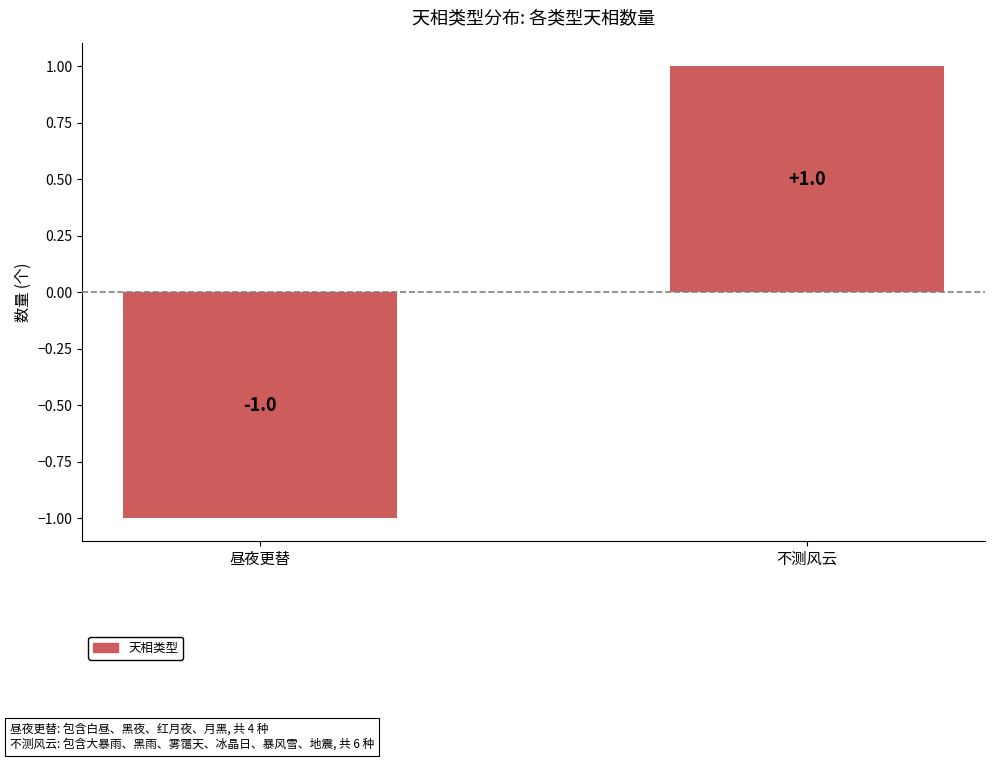

List the labels in order of value, smallest first.

昼夜更替, 不测风云